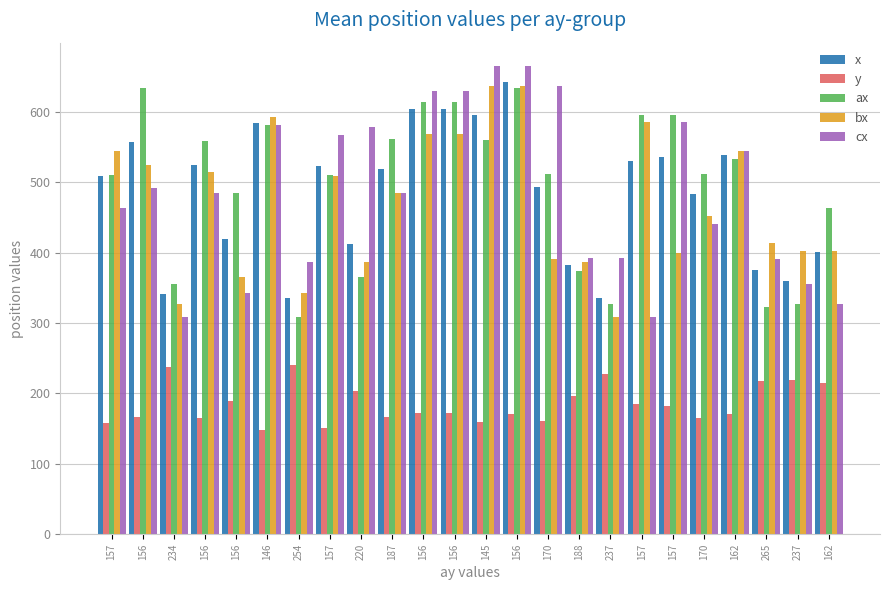

What is the label of the 24th bar from the right?

157